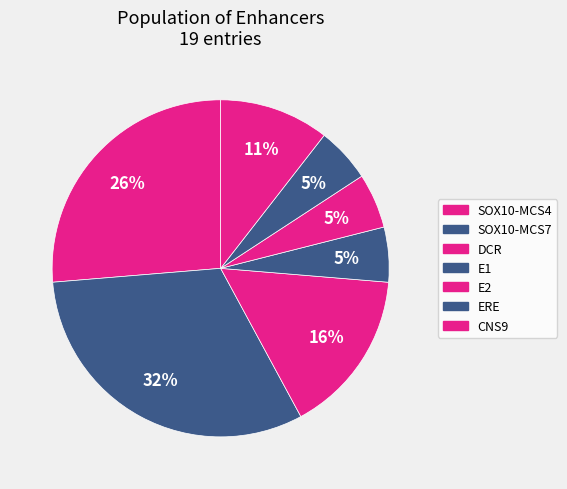

Between E1 and SOX10-MCS4, which is larger?

SOX10-MCS4